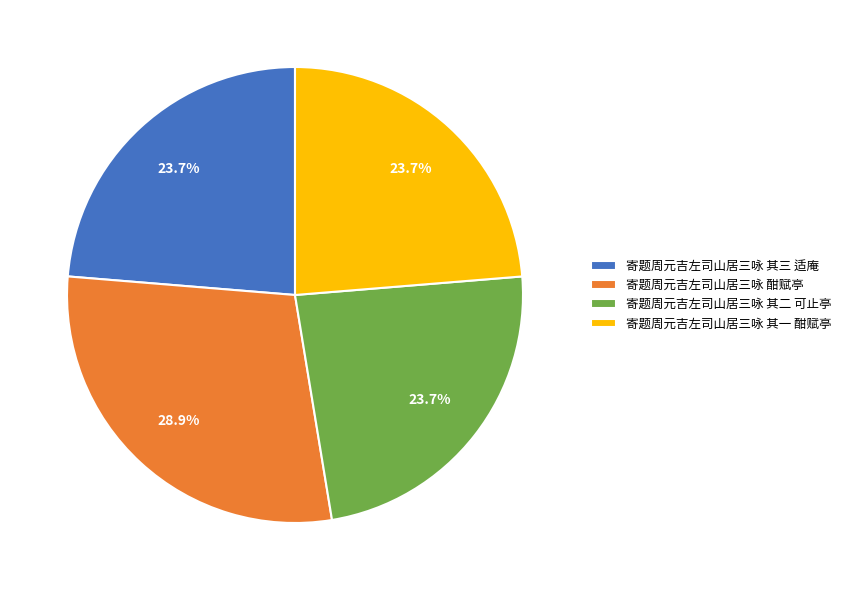

Is there a majority slice in this chart?

No